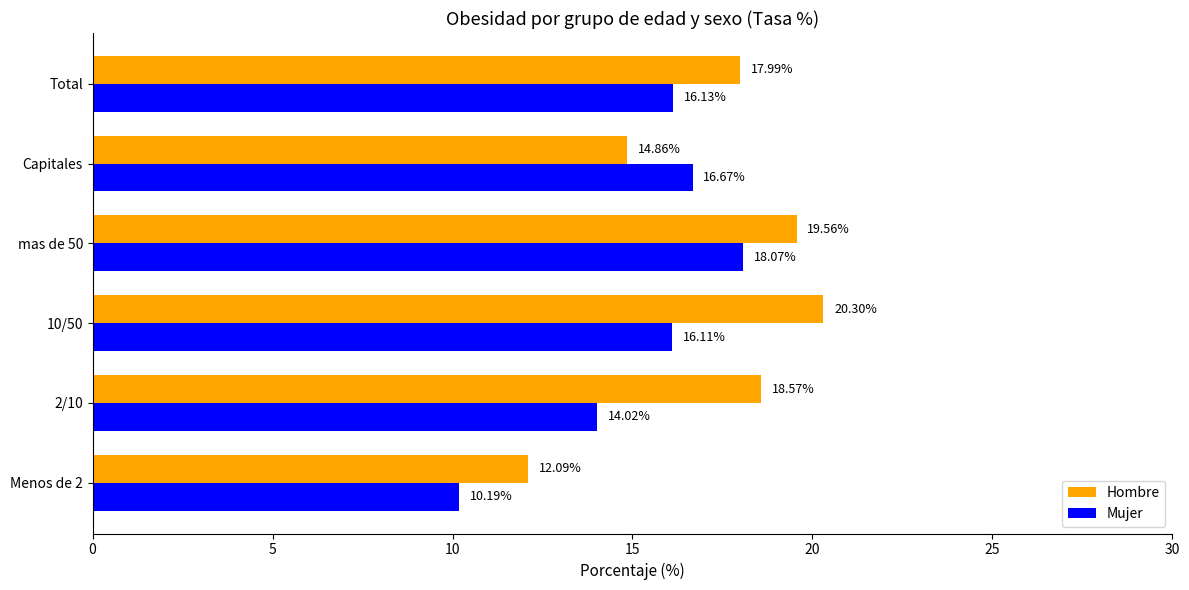

At mas de 50, list the series in order from smallest to largest.

Mujer, Hombre